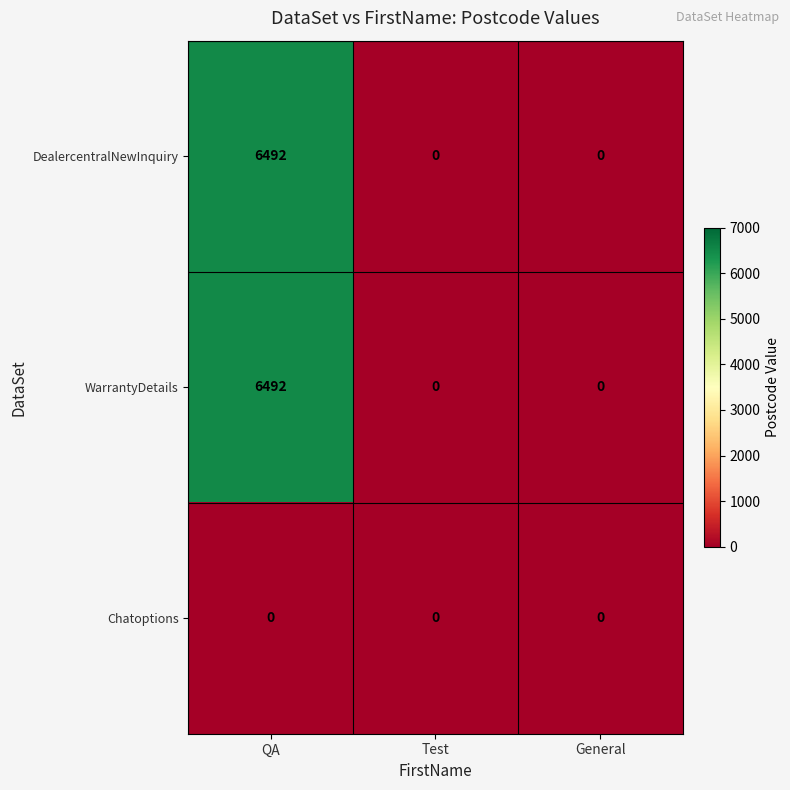

At which category is the sum across all series the highest?

QA